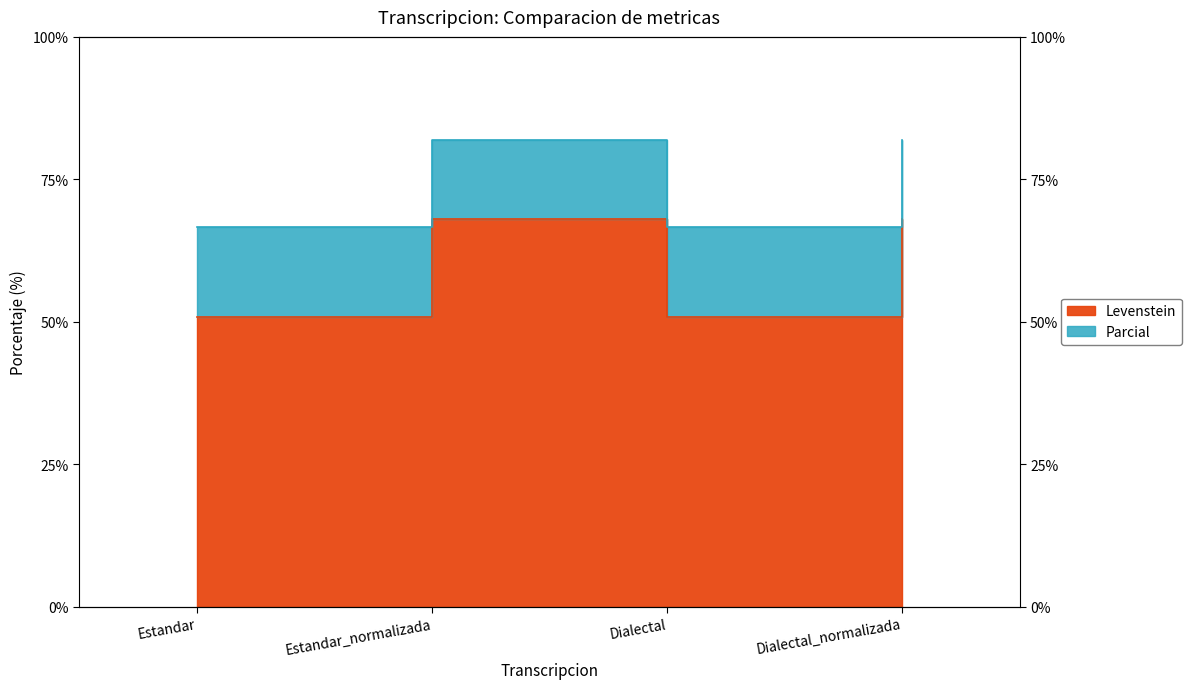

Which series has the largest total across all categories?

Parcial